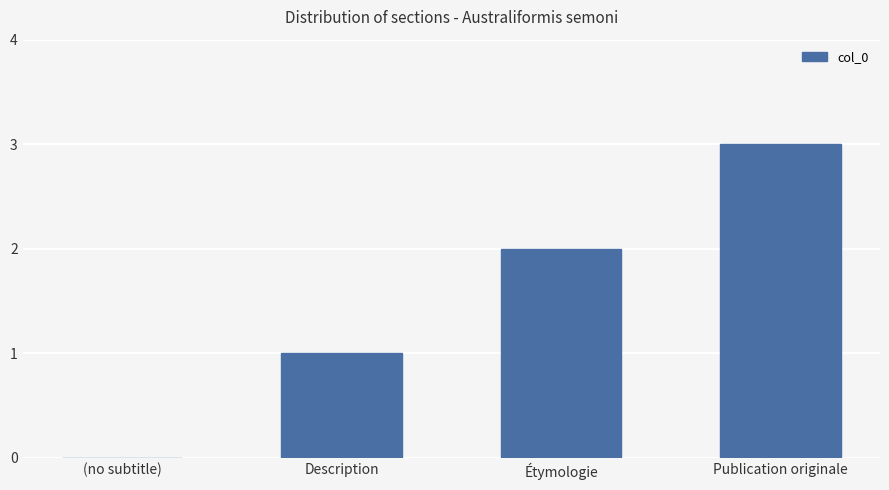

What is the sum of the values at Description and Étymologie?

3